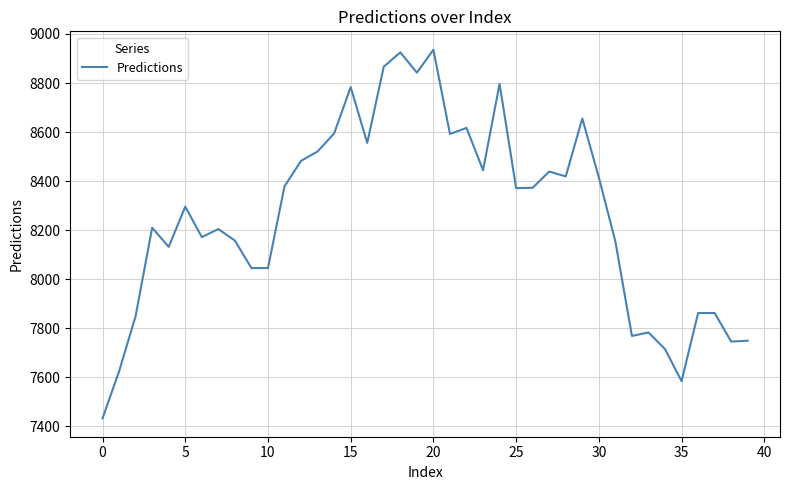

What is the maximum value shown in the chart?

8935.7